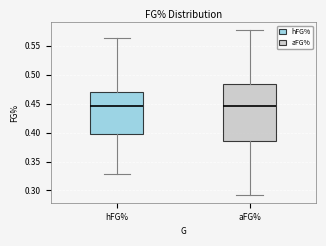

Reading left to right, transcribe this box plot: for each box, give where its median line is, the range the box spans, and where its two whiskers end, as read against the y-axis. The values are not printed on the chart, so give them approximately, as read against the axis.

hFG%: median 0.445, box 0.400 to 0.470, whiskers 0.330 to 0.565
aFG%: median 0.445, box 0.385 to 0.485, whiskers 0.295 to 0.575